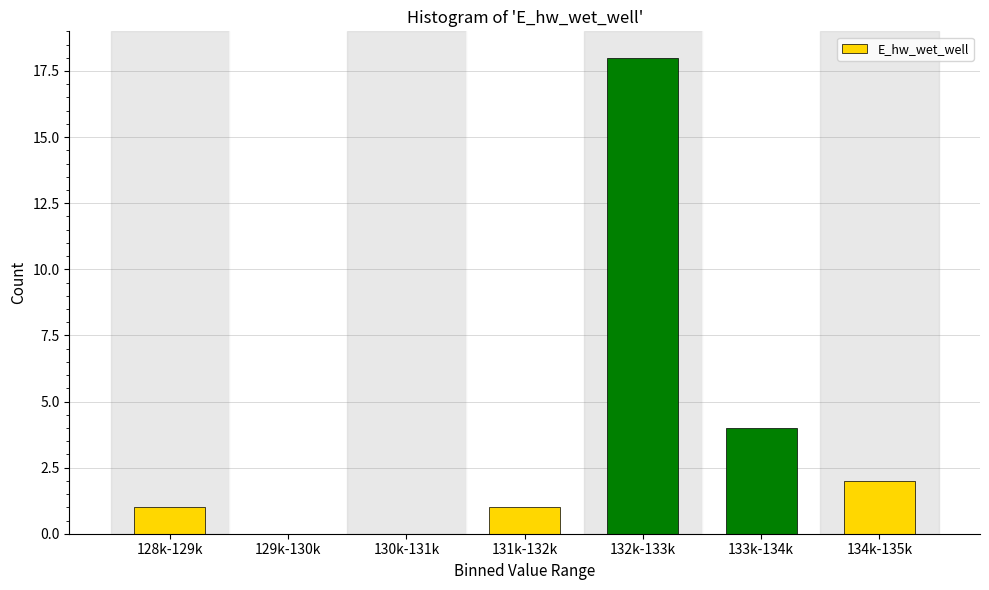

Reading left to right, list all the values displayed in this chart.

128k-129k=1	129k-130k=0	130k-131k=0	131k-132k=1	132k-133k=18	133k-134k=4	134k-135k=2